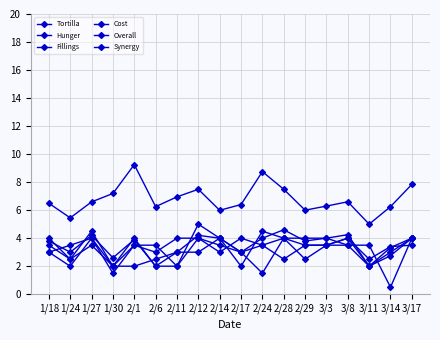

Count the number of data series in this chart.

6